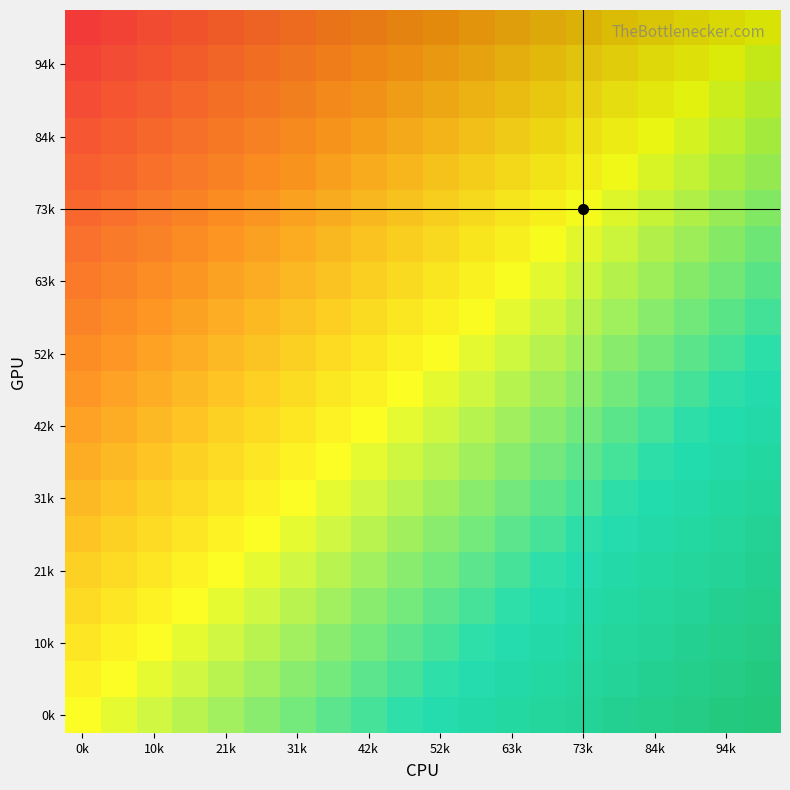

True or false: 21k has a value of 0.0 at 42k.

False